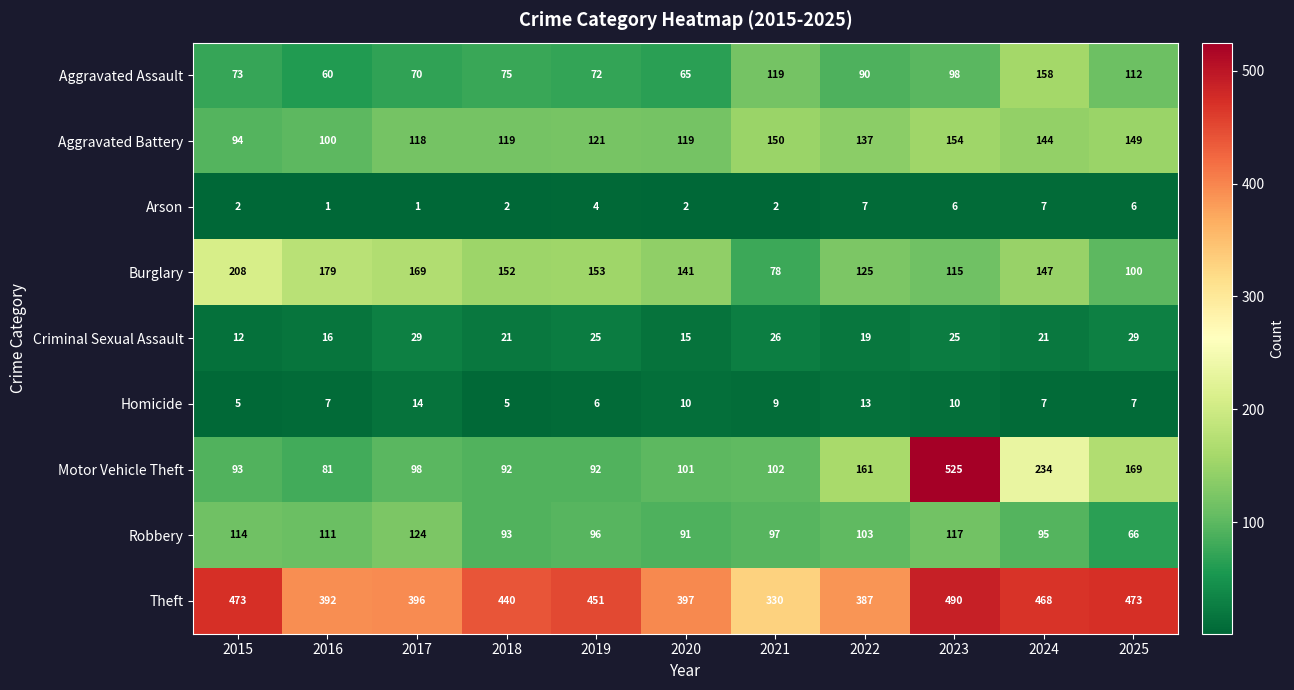

Which series has the largest total across all categories?

Theft